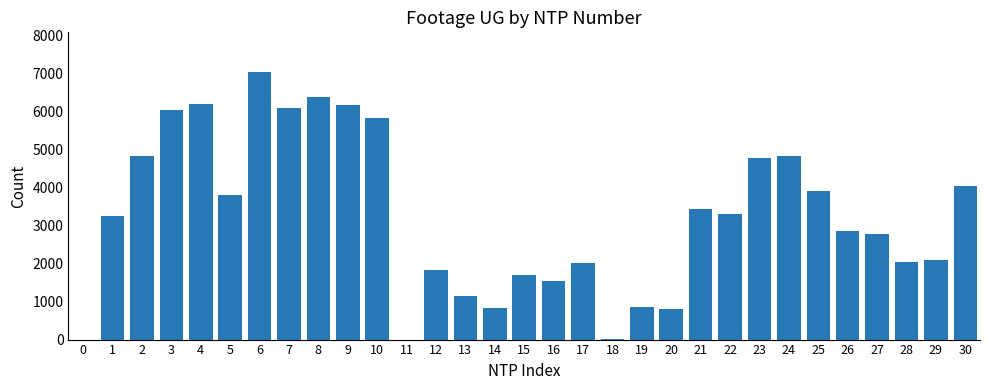

What is the sum of all values?

100308